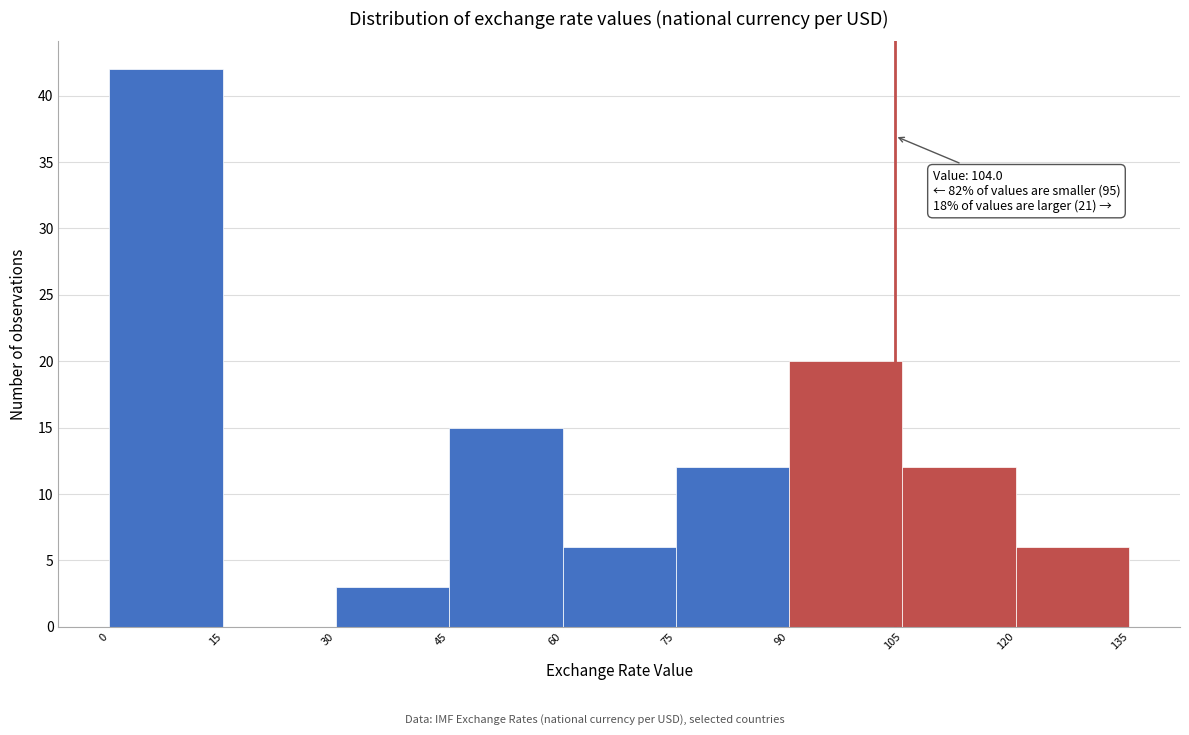

Which range on the x-axis has the tallest bar?

0 to 15